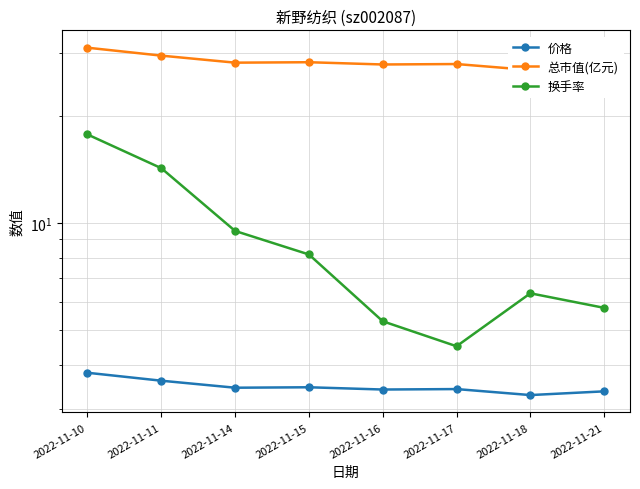

At how many categories does at least one series exceed 10?

8